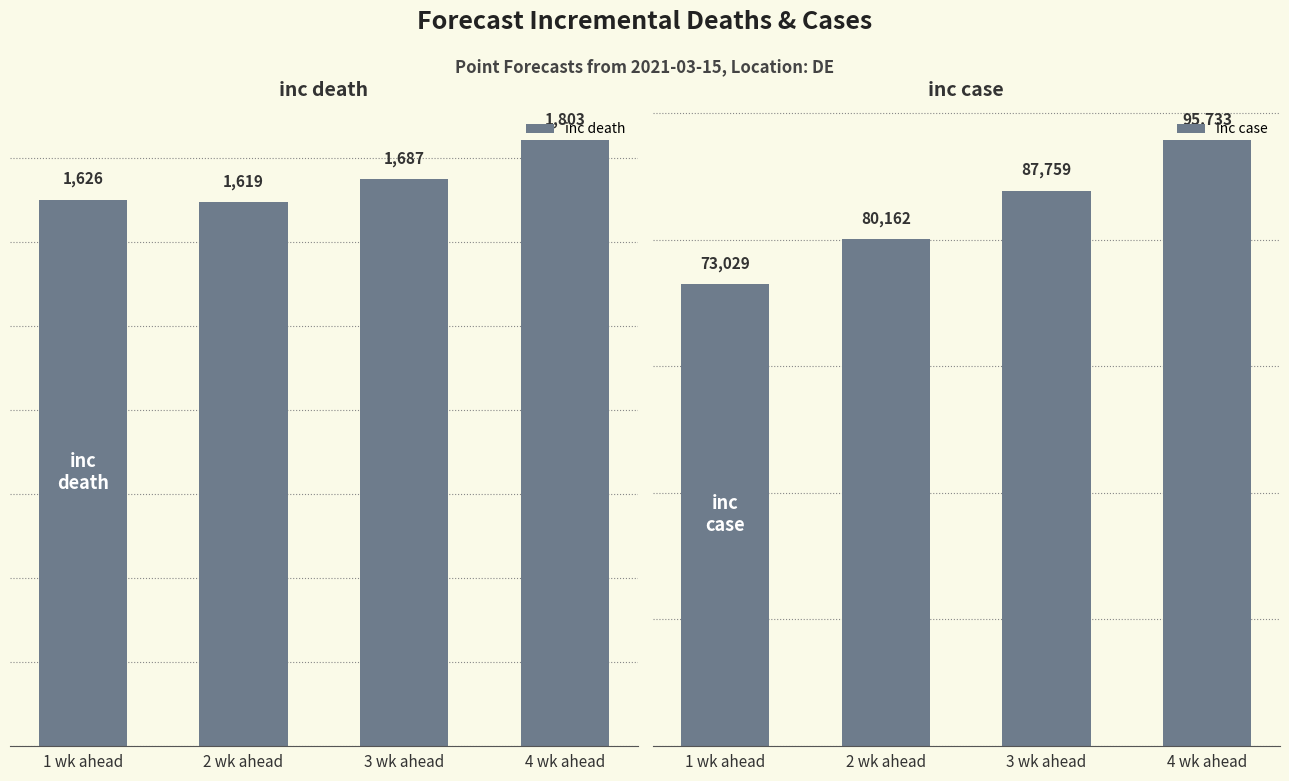

Between 3 wk ahead and 4 wk ahead, which is larger?

4 wk ahead